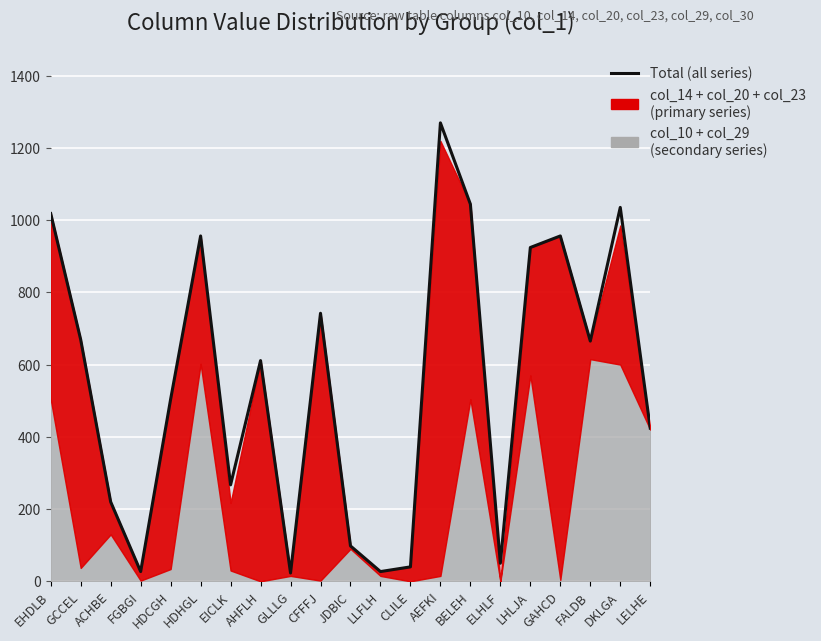

What is the change in value from ACHBE to AEFKI?

+1049